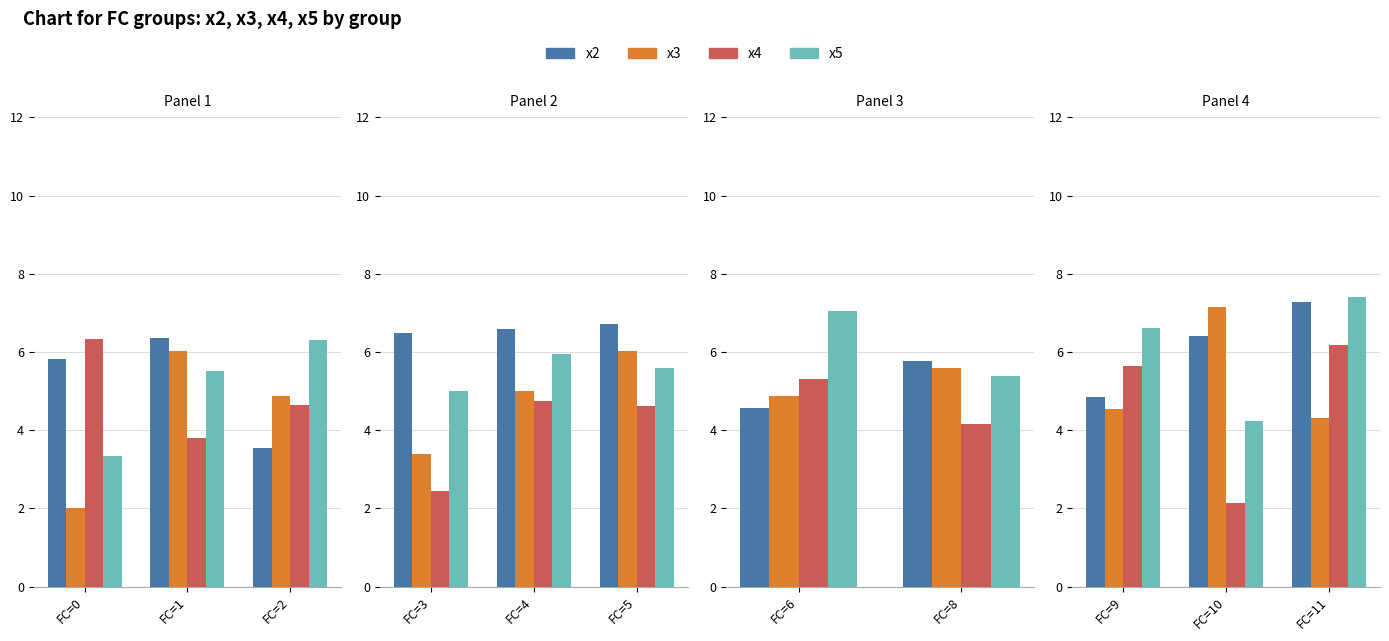

True or false: x3 has a value of 7.6 at FC=11.

False